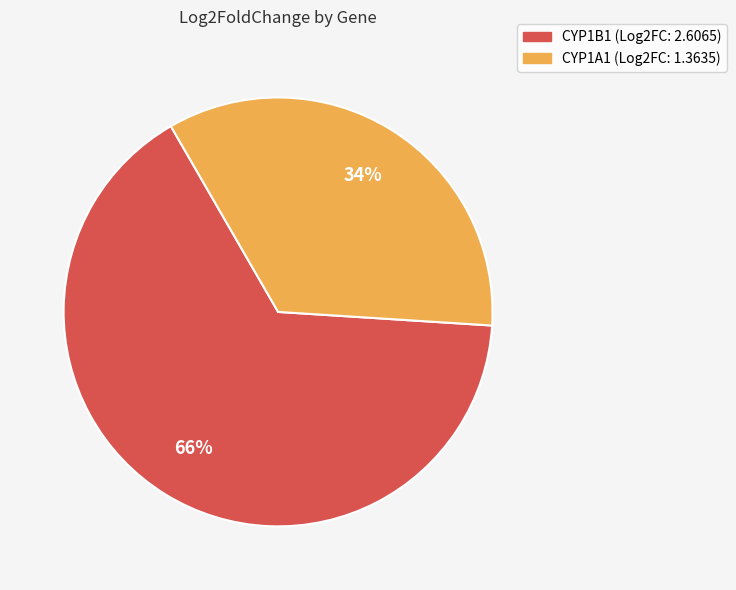

What percentage is the CYP1A1 slice, to the nearest percent?

34%